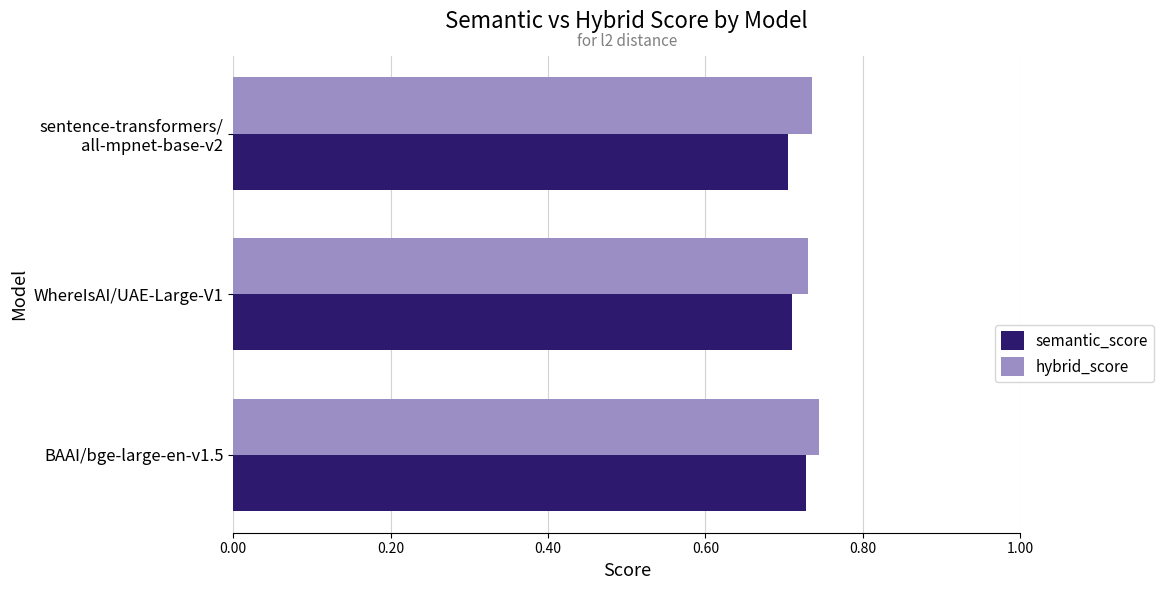

Count the semantic_score values in the range 0 to 1.

3